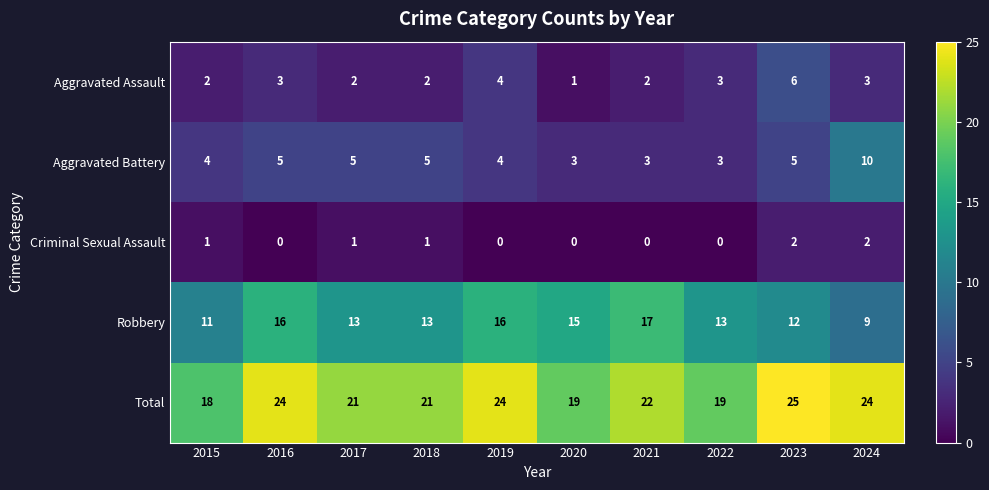

What is the spread (max minus min) of values at 2024?

22